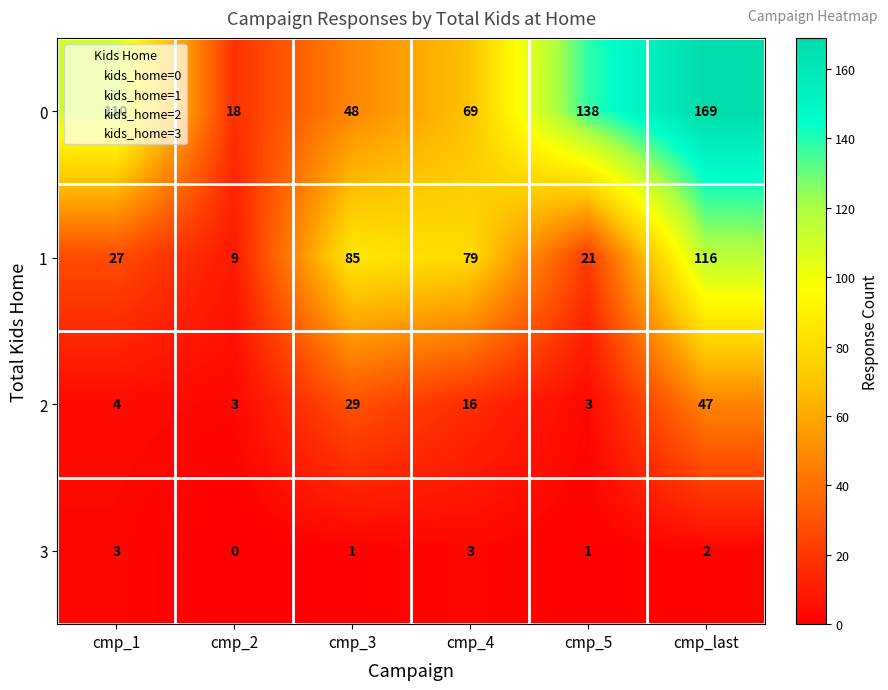

Rank the series by their average value, from lowest to highest.

3, 2, 1, 0